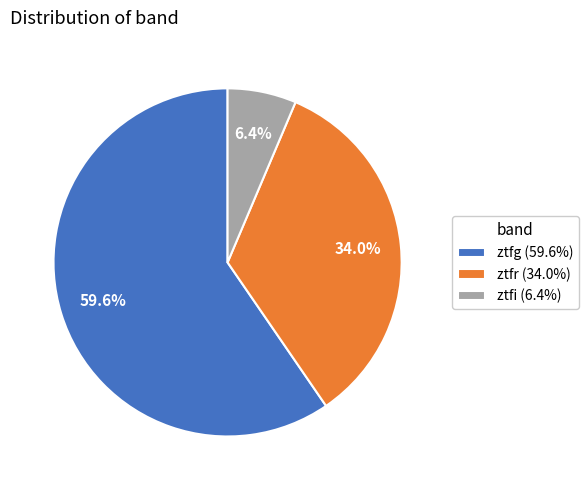

What percentage is NOT represented by ztfr?

66.0%